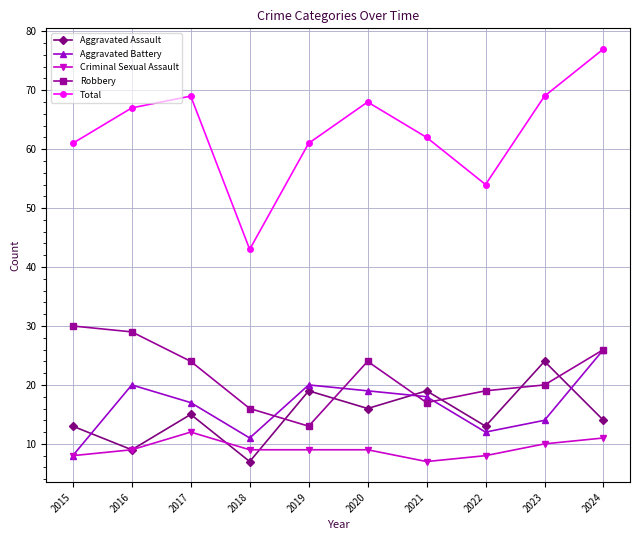

What is the value of the Aggravated Battery point at the 8th from the left?

12